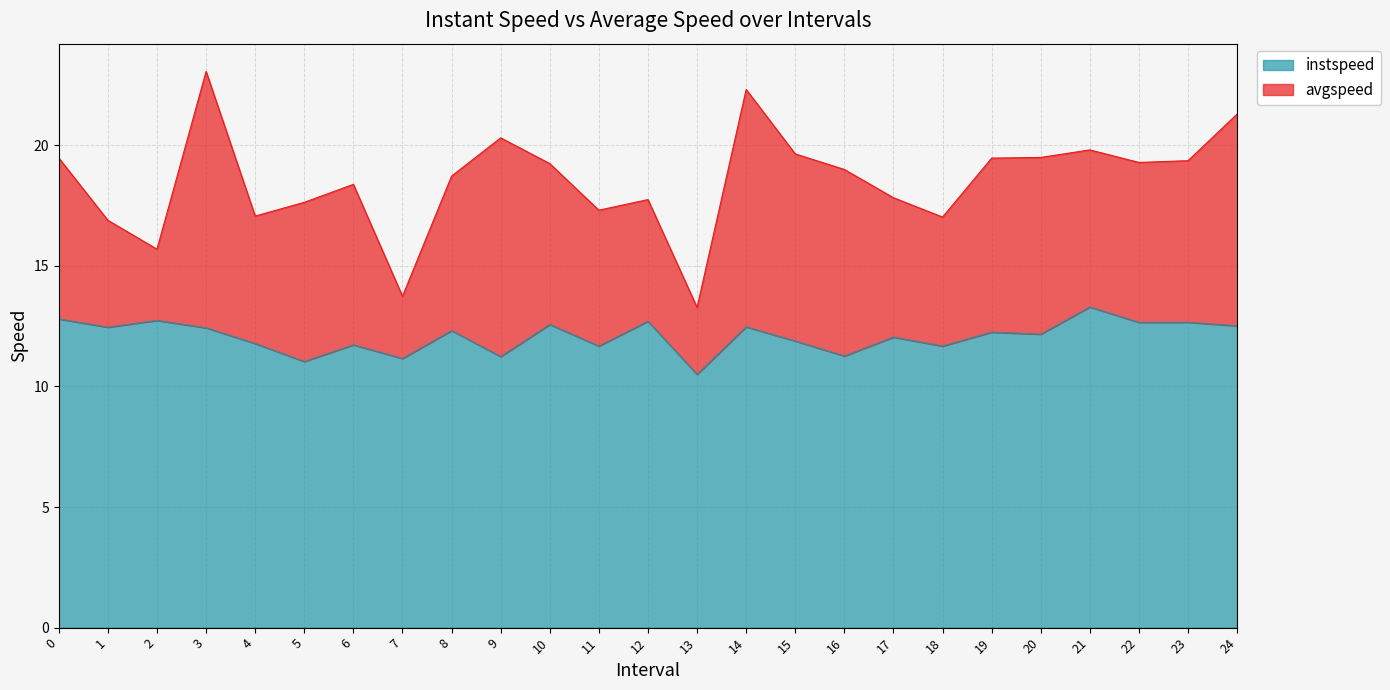

How many interior local peaks (higher than both neighbors) does the data have?

10